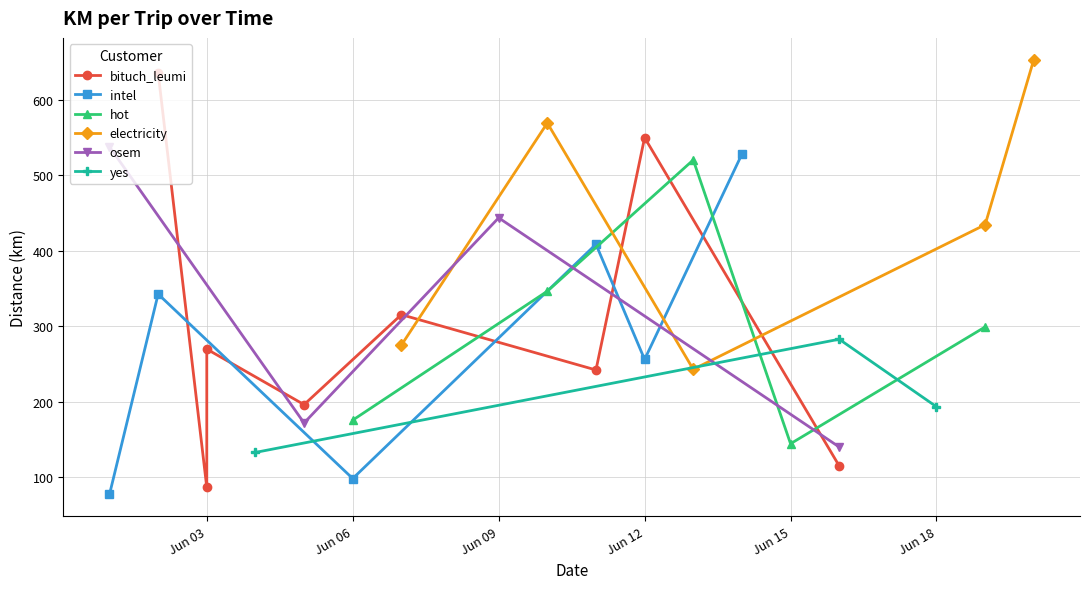

What is the highest value of the intel series?

527.7